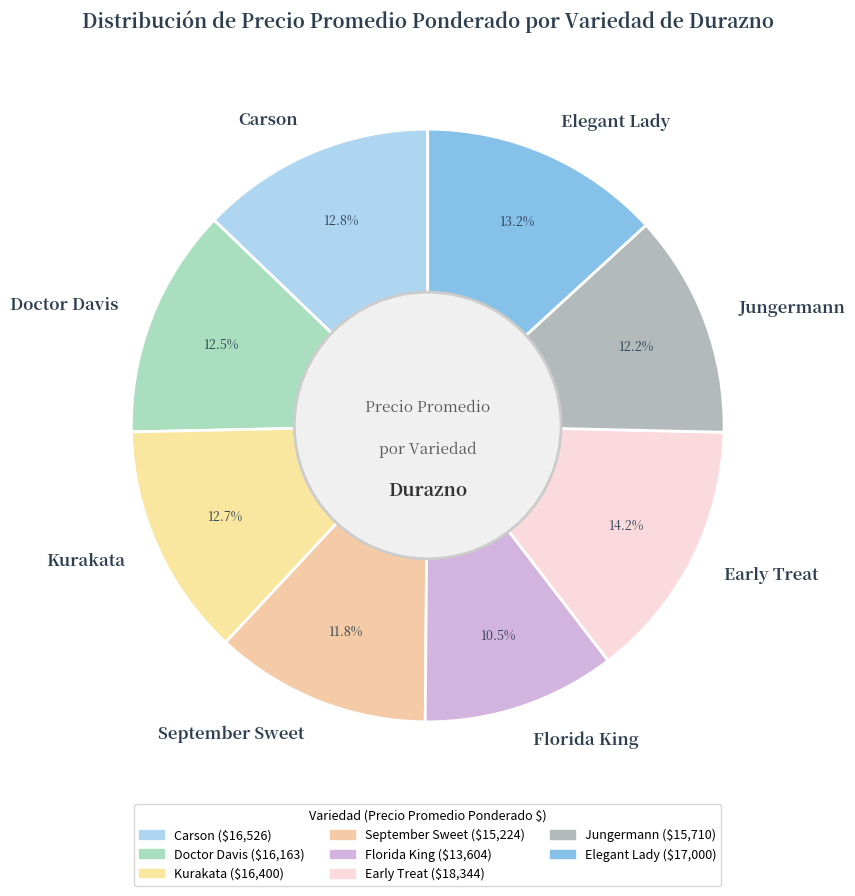

To the nearest percent, what is the average slice percentage?

12%